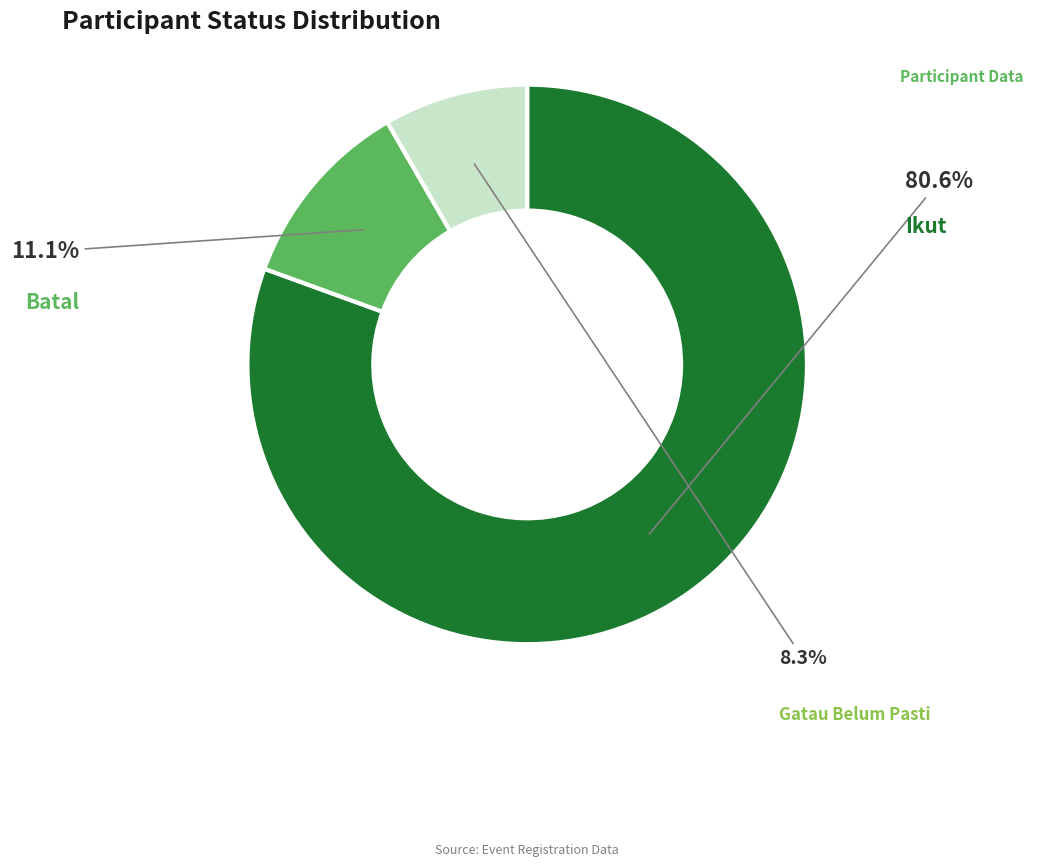

The Ikut slice represents 95% of the pie. True or false?

False